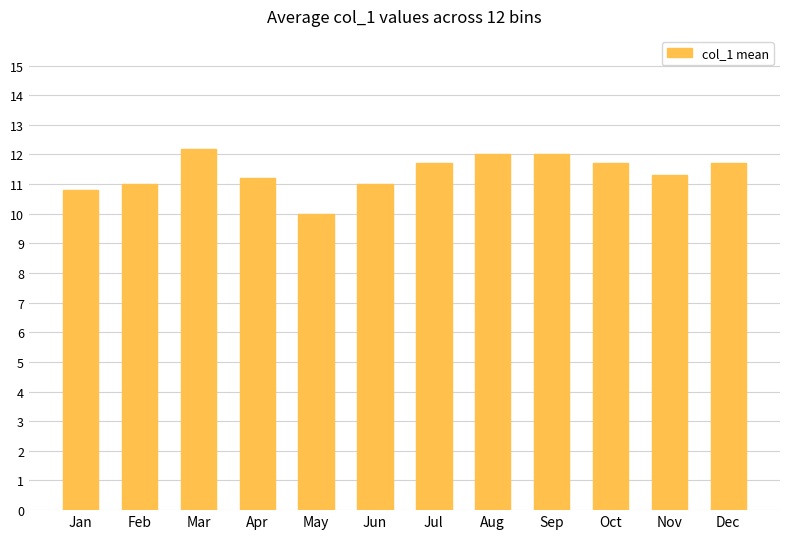

Does the chart contain any negative values?

No